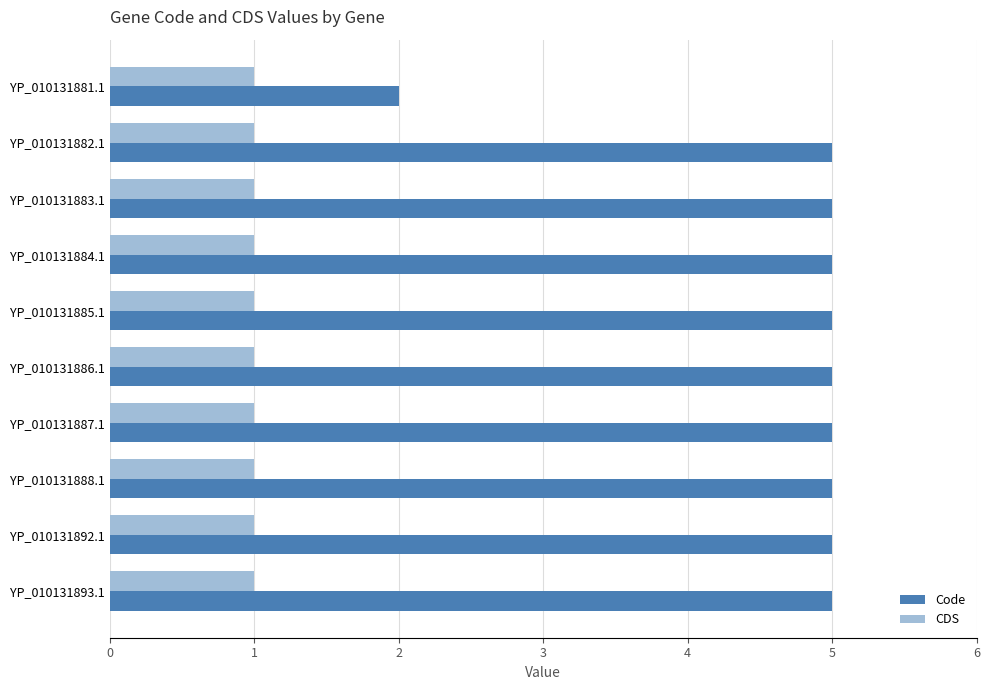

What is the maximum value shown in the chart?

5